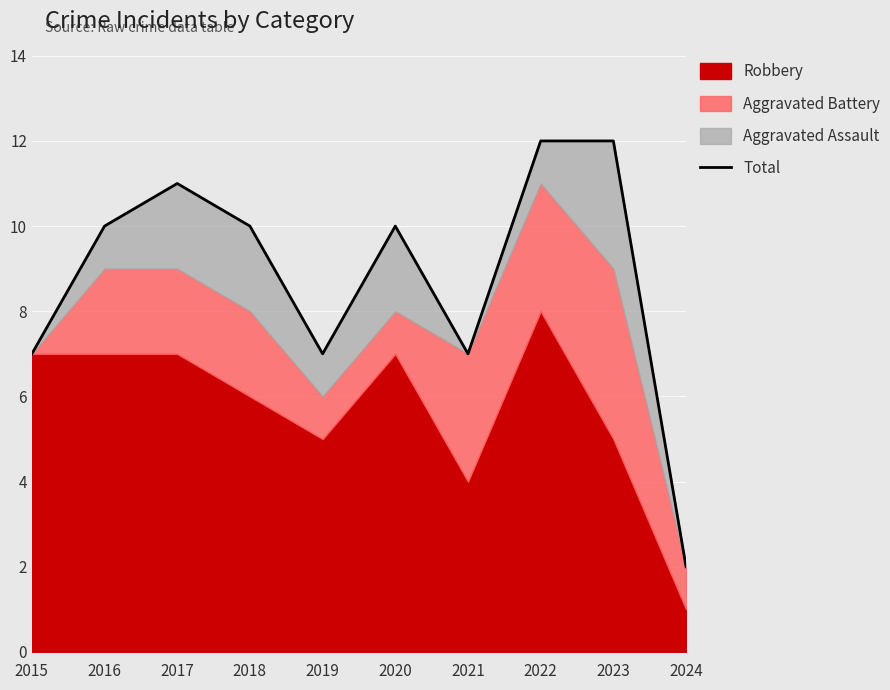

Does the chart display data point markers on the line(s)?

No